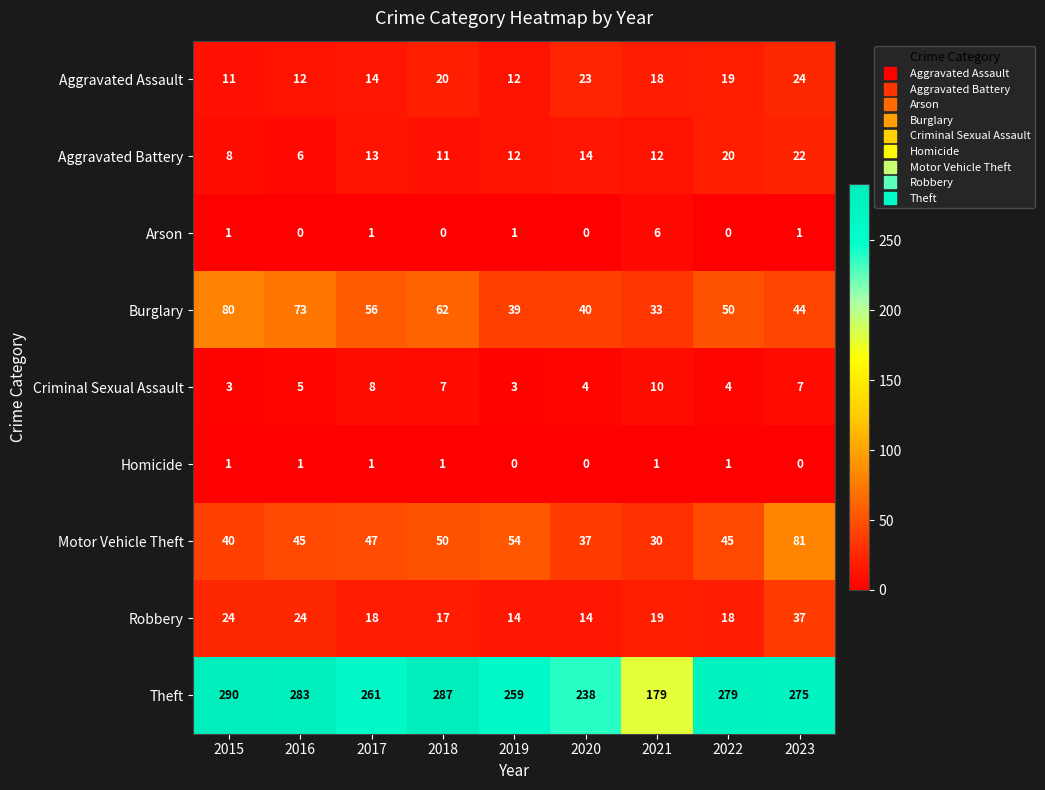

The value of Aggravated Assault at 2023 is 33. True or false?

False